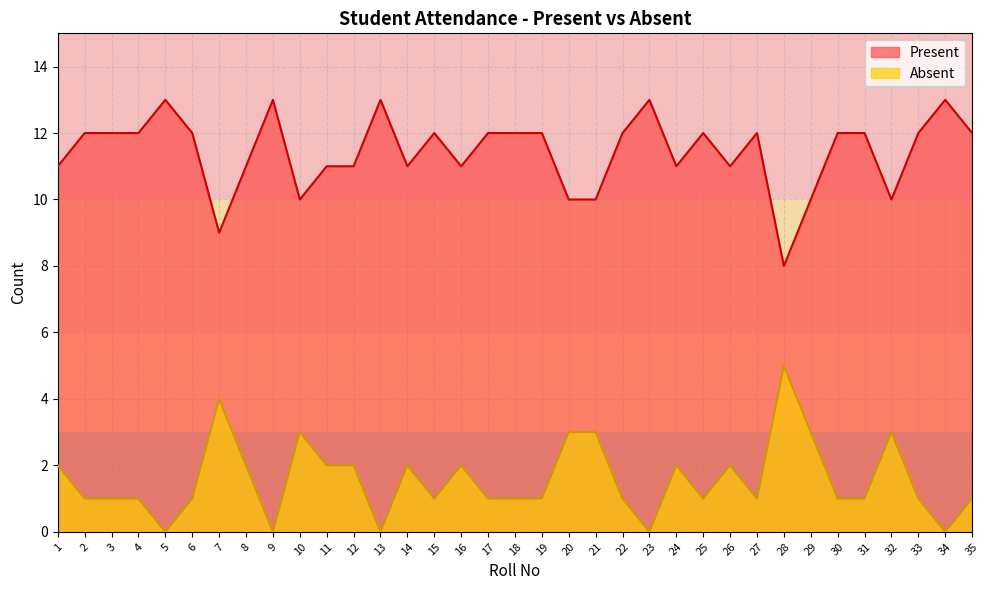

Which series has the largest total across all categories?

Present